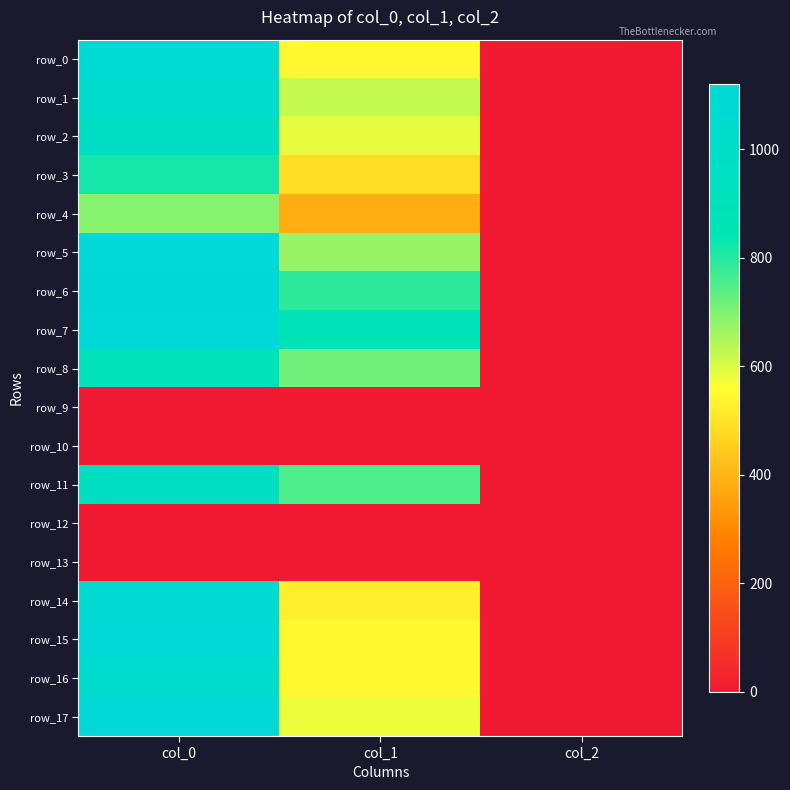

Between col_0 and col_1, which series saw the biggest shift?

row_15